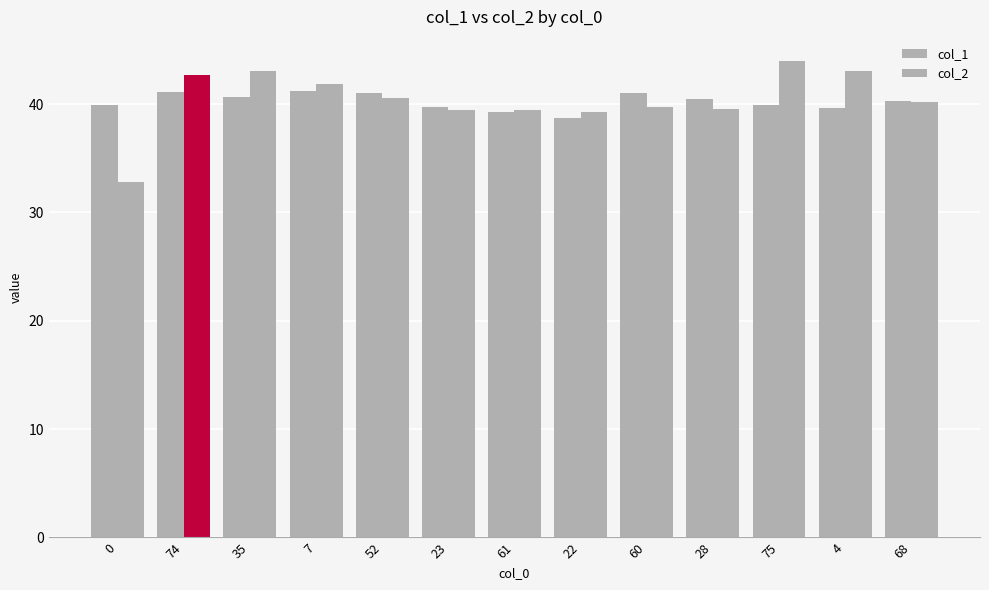

What position from the left is 22?

8